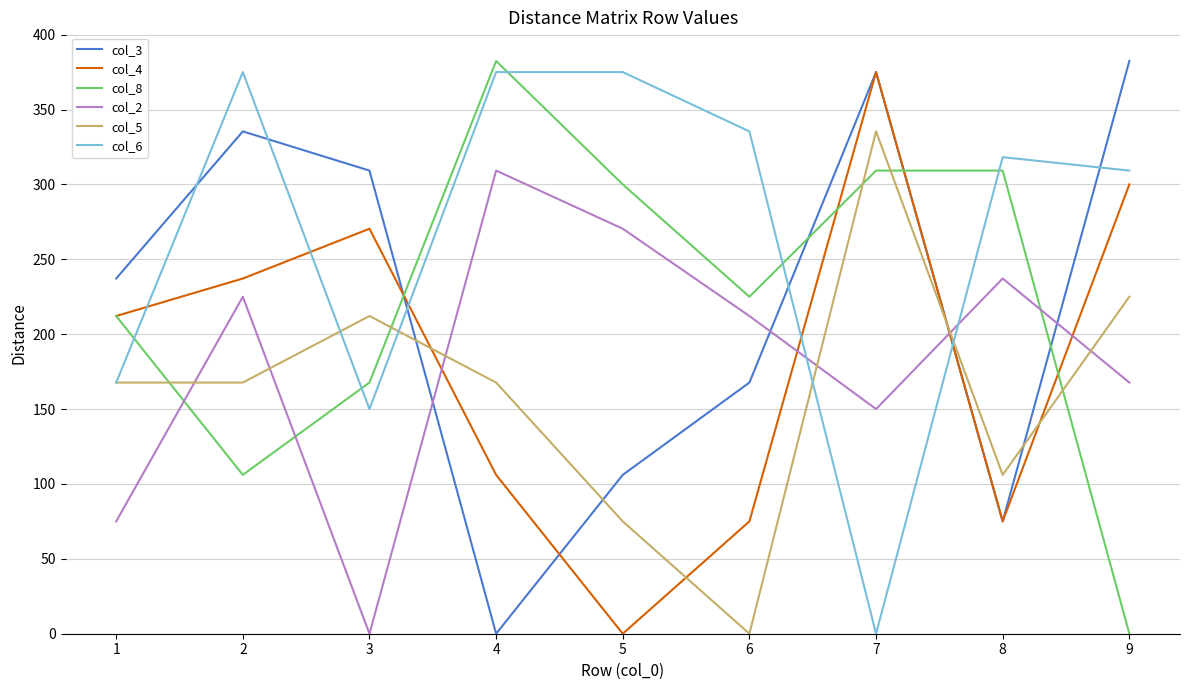

What is the difference between the maximum and minimum values in the col_8 series?

382.4